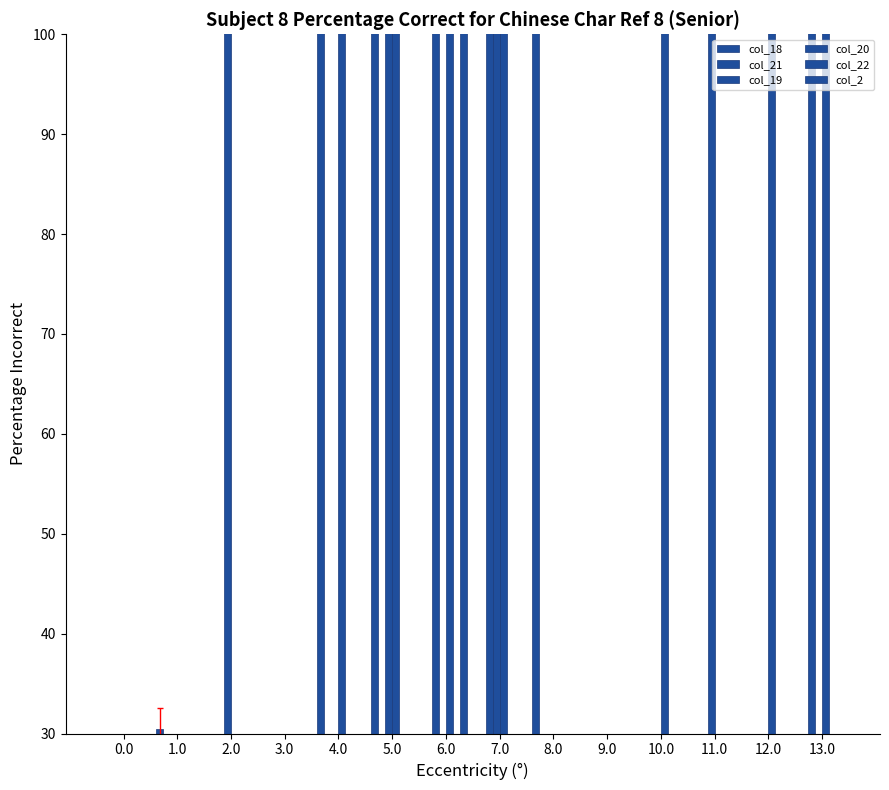

Which series has the largest total across all categories?

col_20